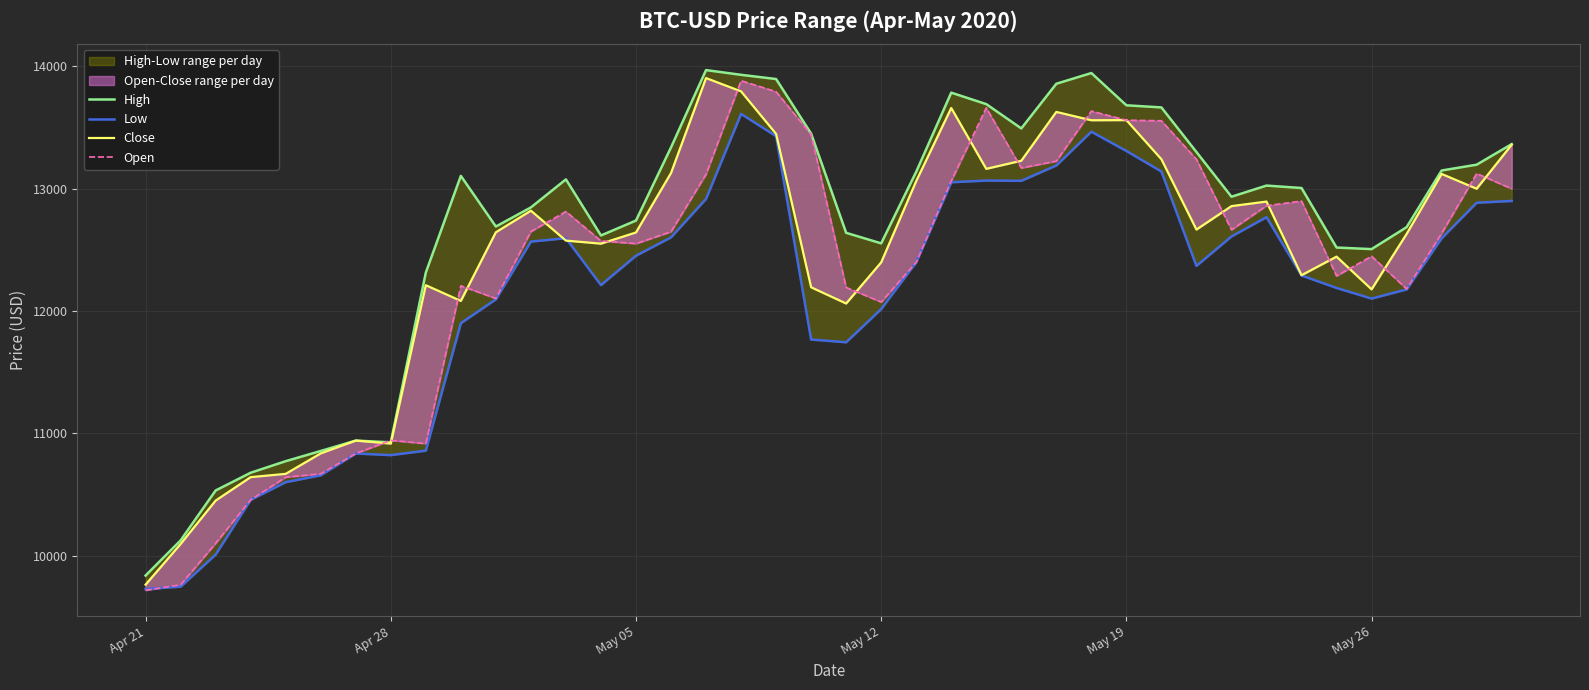

How many interior local valleys does the High series have?

7